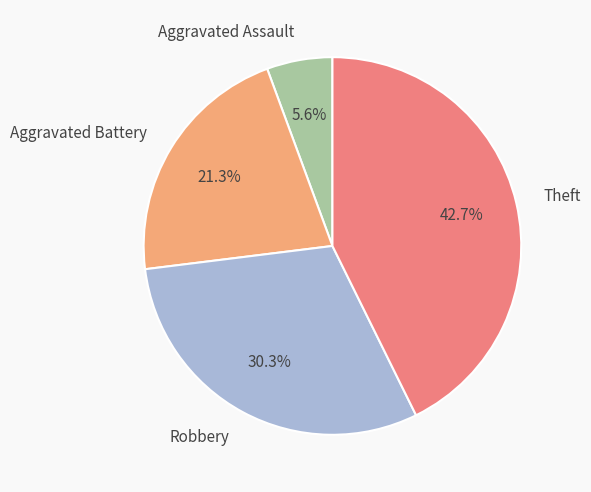

Does Theft account for over 50% of the chart?

No